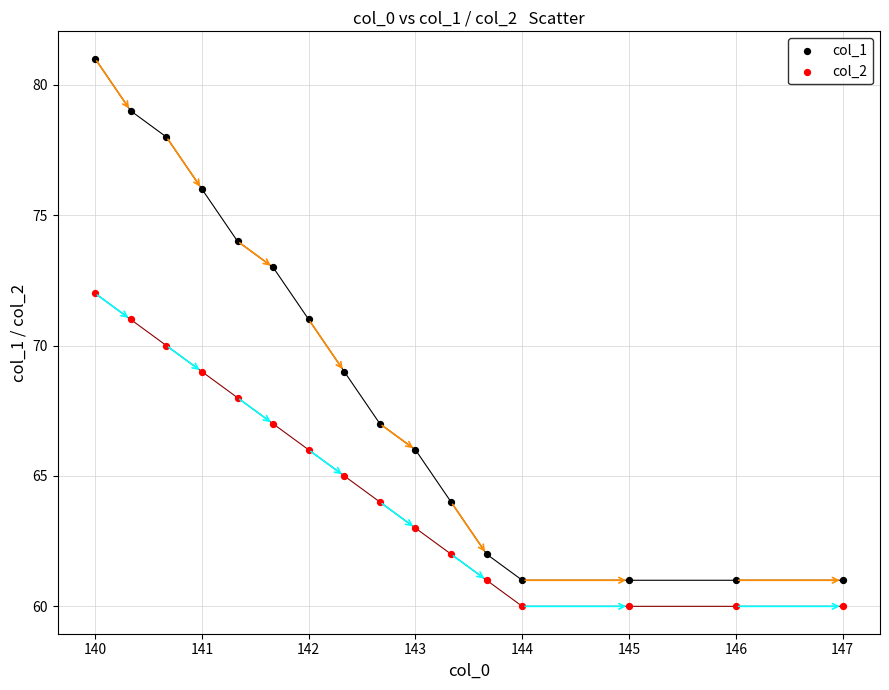

What are all the series names shown in the legend?

col_1, col_2